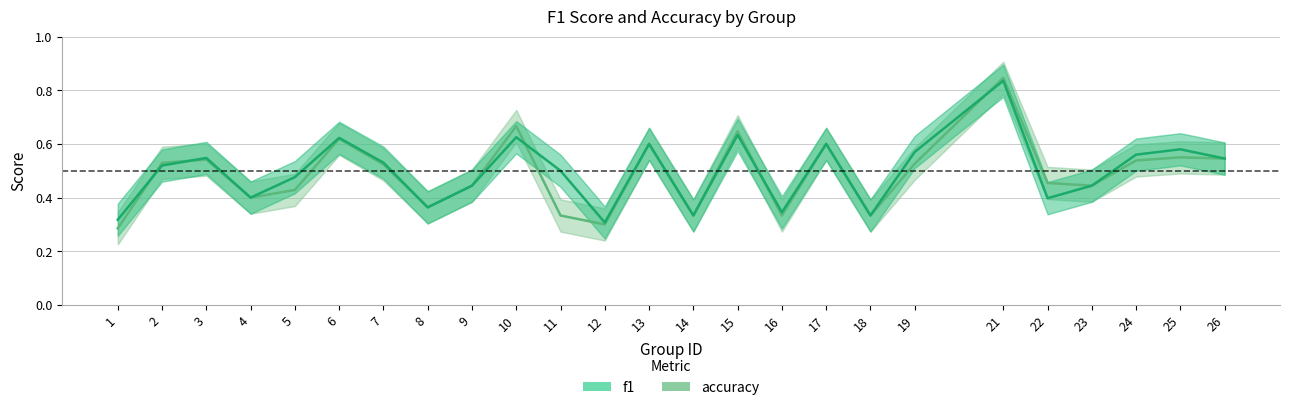

Rank the series at 25 from lowest to highest value.

accuracy, f1